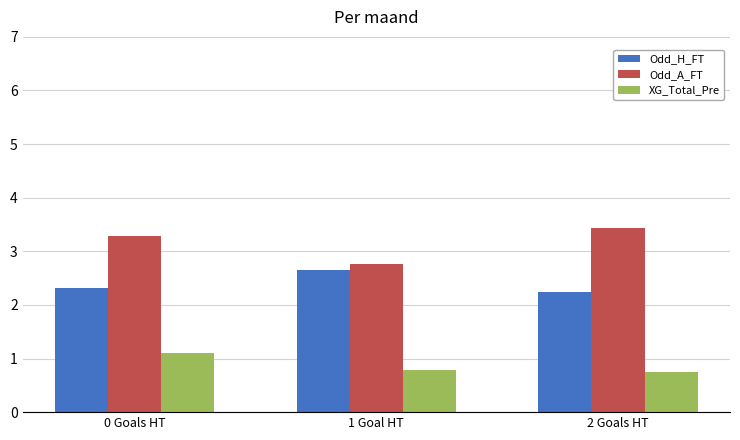

Which series has the largest total across all categories?

Odd_A_FT